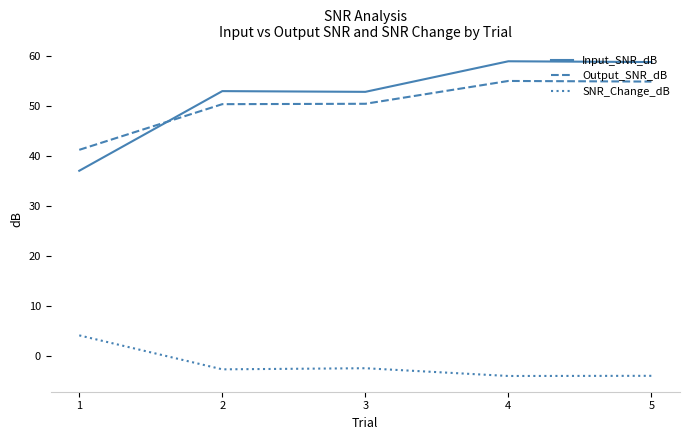

How many lines are shown in the chart?

3